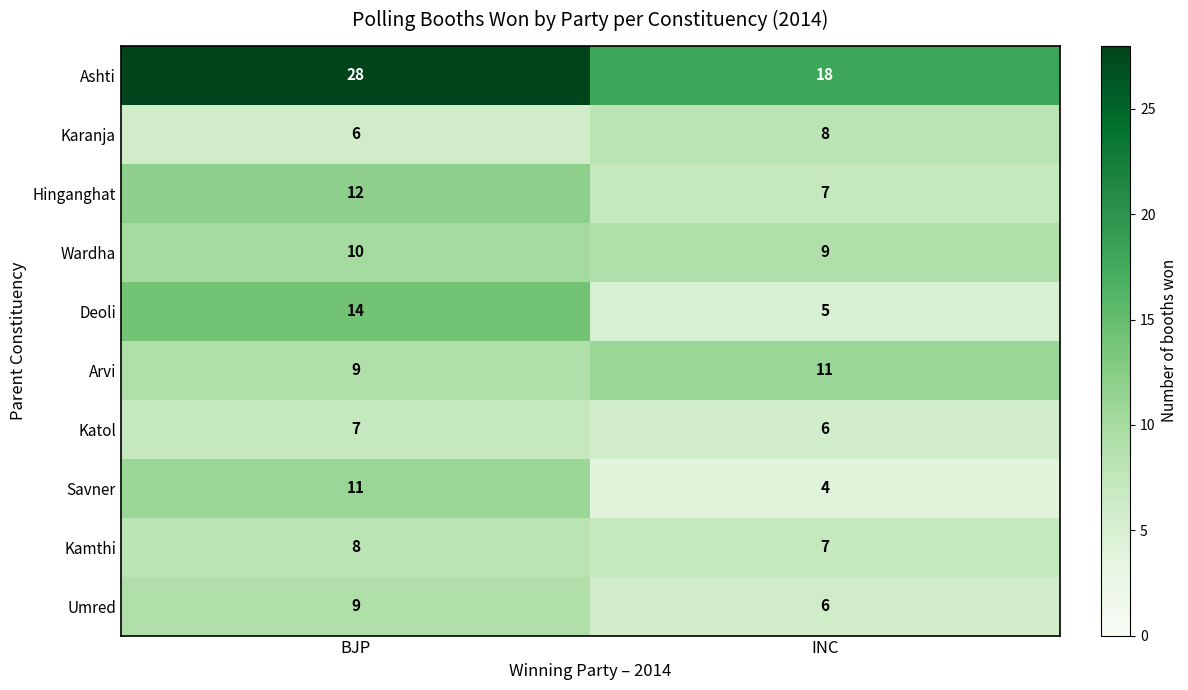

True or false: Katol has a value of 6 at INC.

True